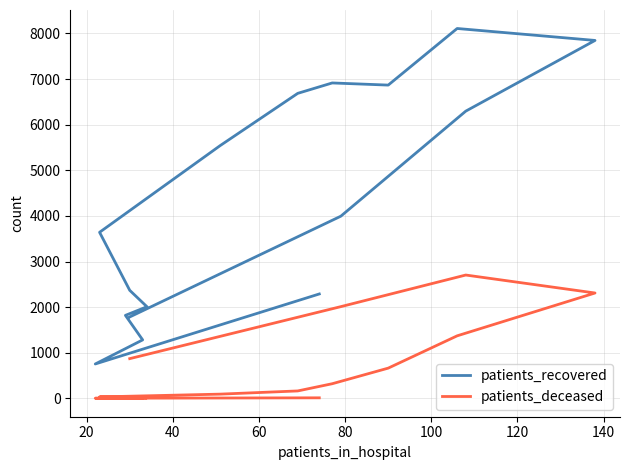

How many interior local valleys does the patients_deceased series have?

1